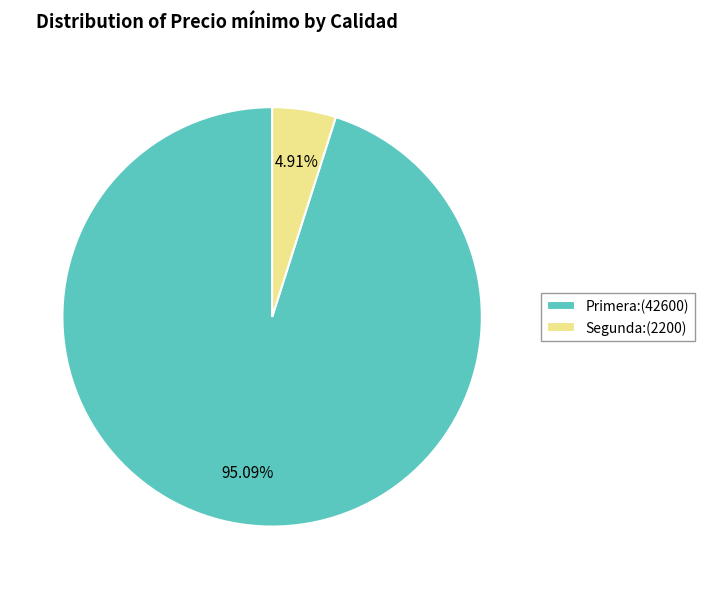

Which has a higher value, Segunda:(2200) or Primera:(42600)?

Primera:(42600)